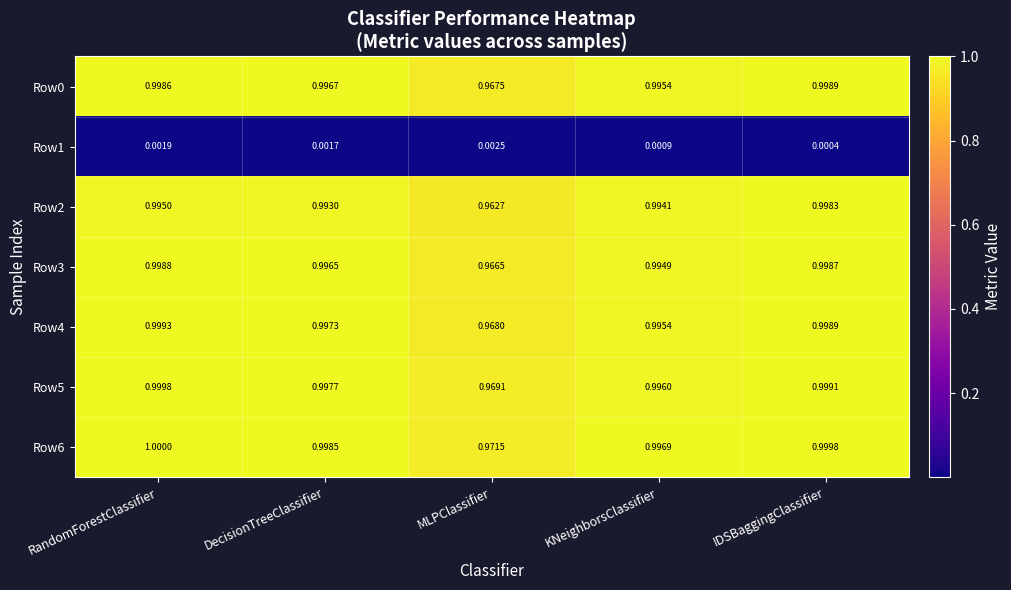

At which category is the sum across all series the highest?

IDSBaggingClassifier